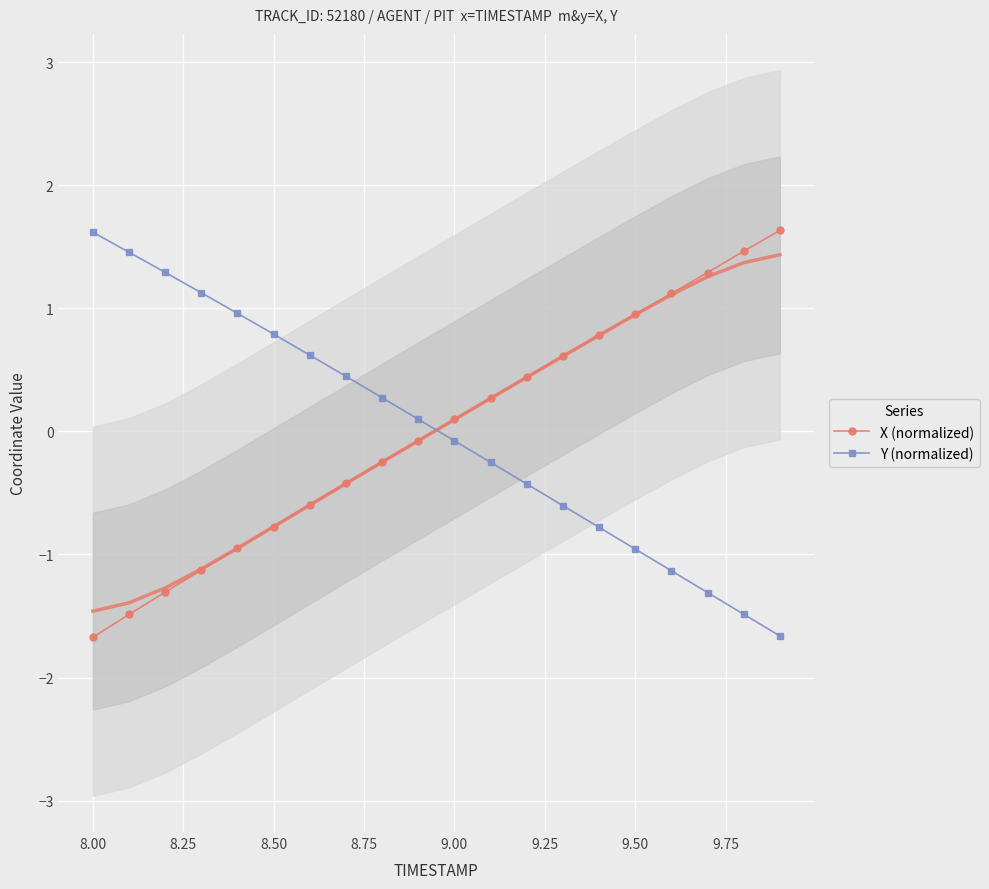

At which label does X (normalized) first exceed 0?

9.00